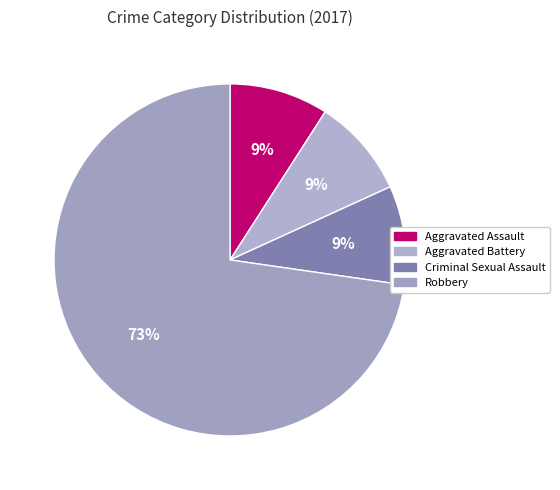

To the nearest percent, what portion does Aggravated Battery represent?

9%